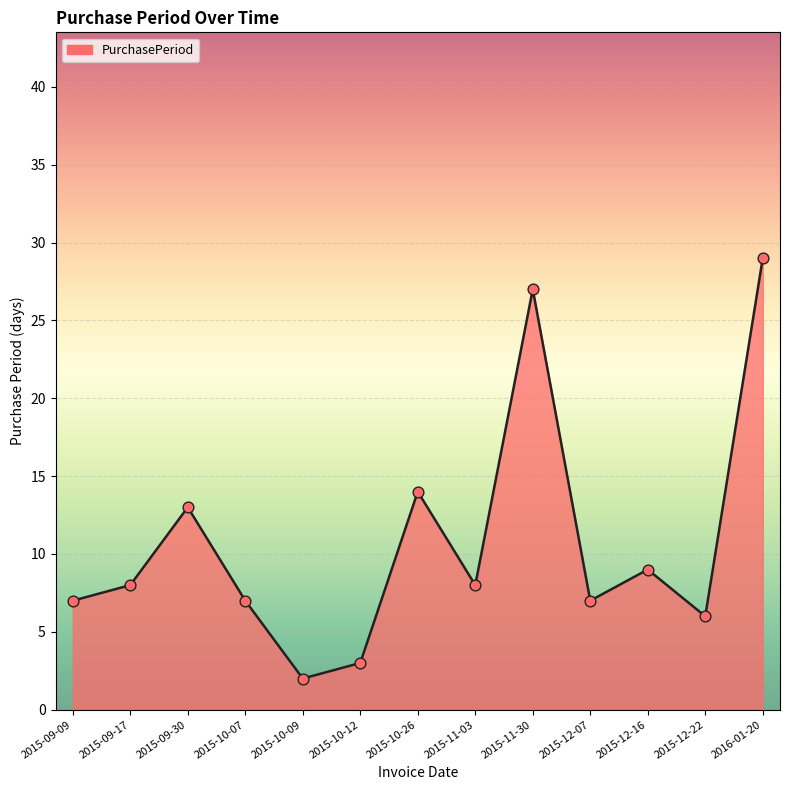

What is the ratio of the value at 2015-09-09 to the value at 2015-11-30?

0.3